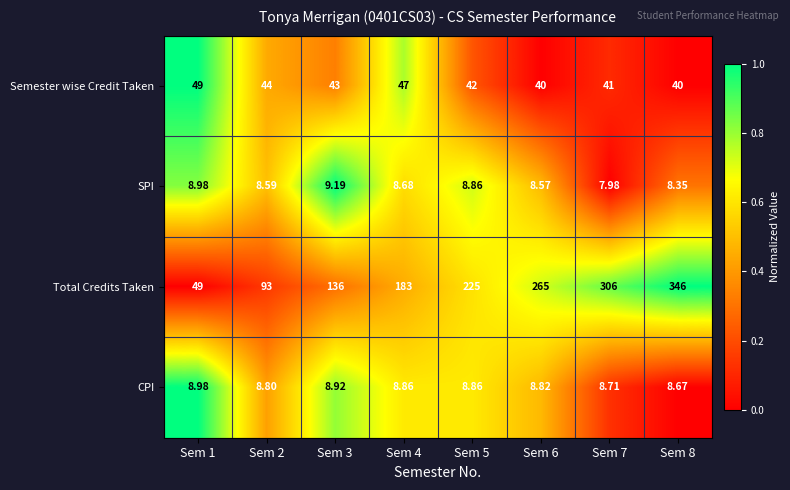

Which series has the largest range (max minus min)?

Total Credits Taken